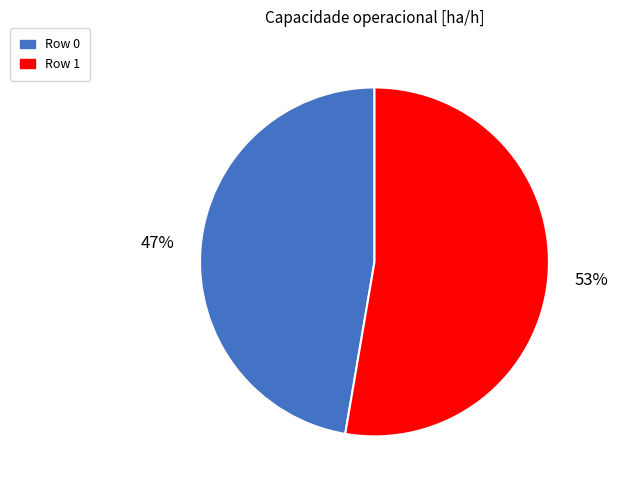

Is the sum of Row 1 and Row 0 greater than half?

Yes